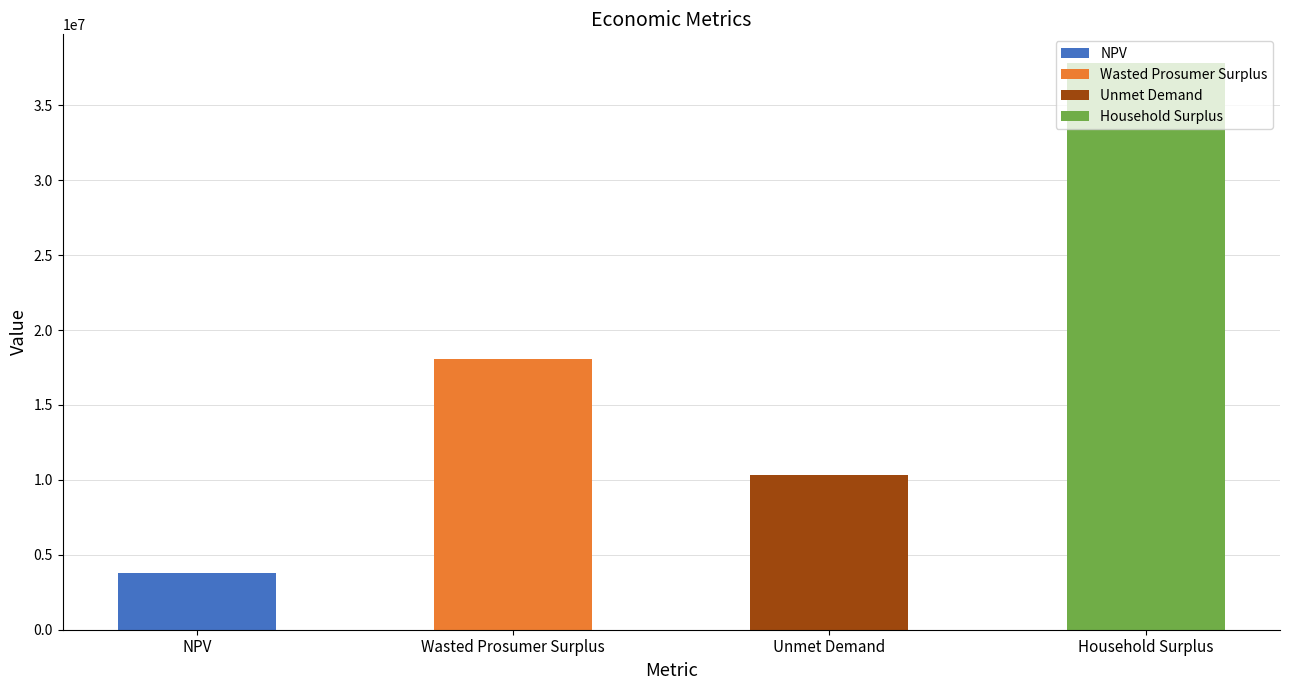

What is the label of the 3rd bar from the left?

Unmet Demand